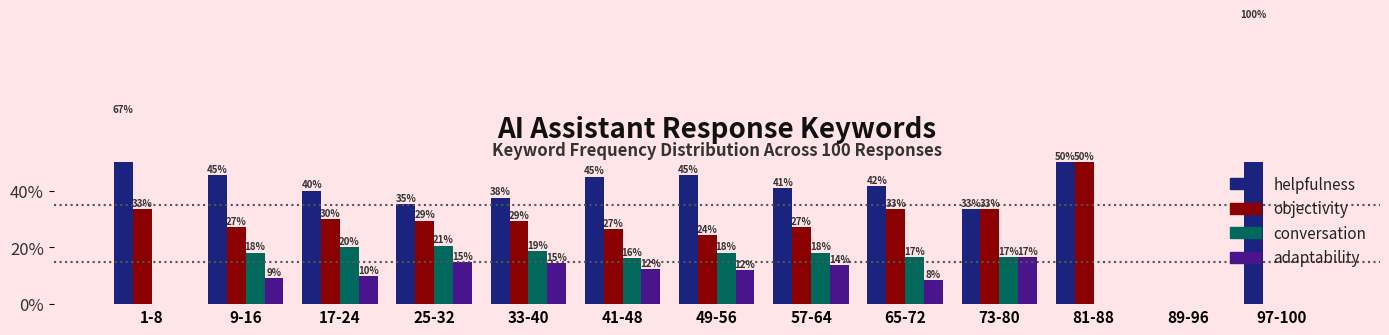

How many groups of bars are there?

13